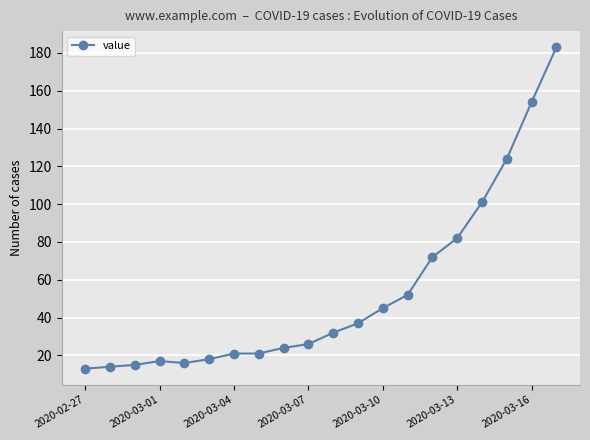

What is the difference between the maximum and minimum values?

170